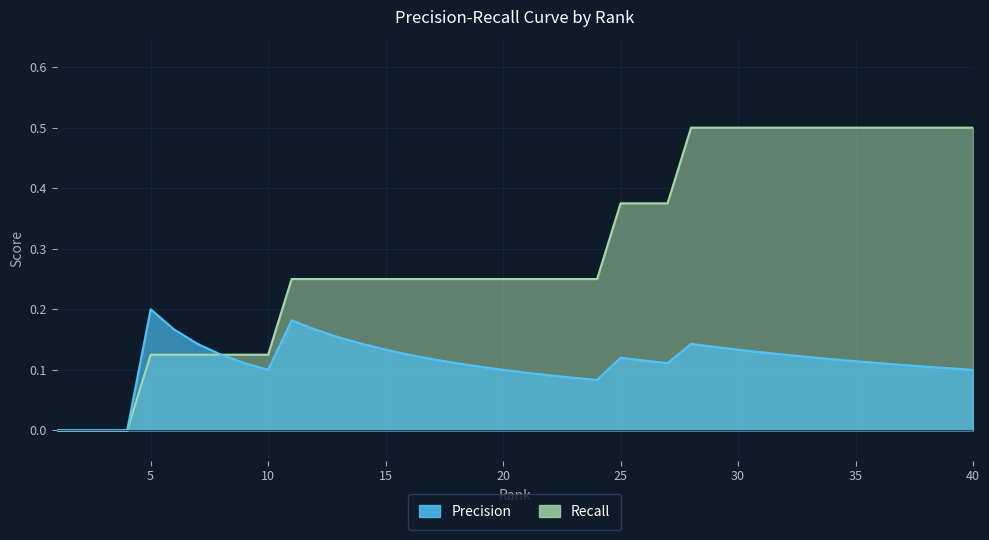

List the series in order of their overall mean, highest first.

Recall, Precision